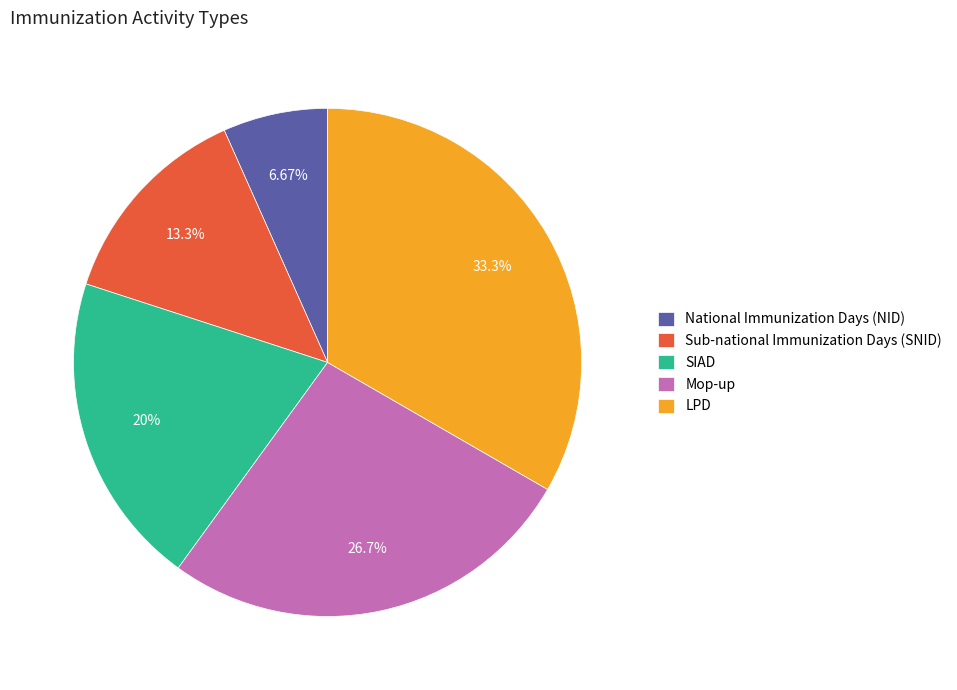

To the nearest percent, what is the difference between the LPD and National Immunization Days (NID) slice percentages?

27%